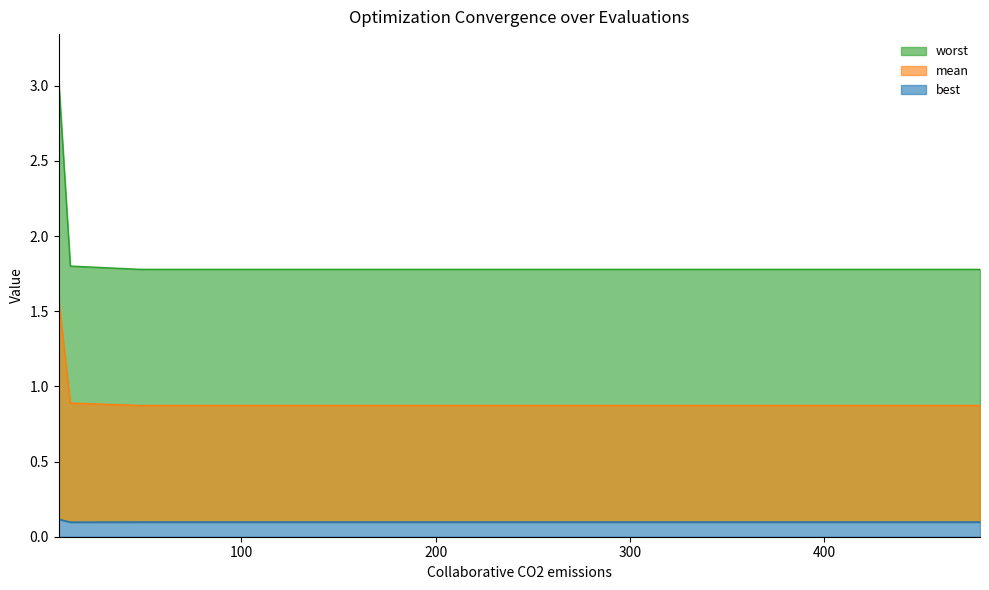

How many distinct data groups are displayed?

3